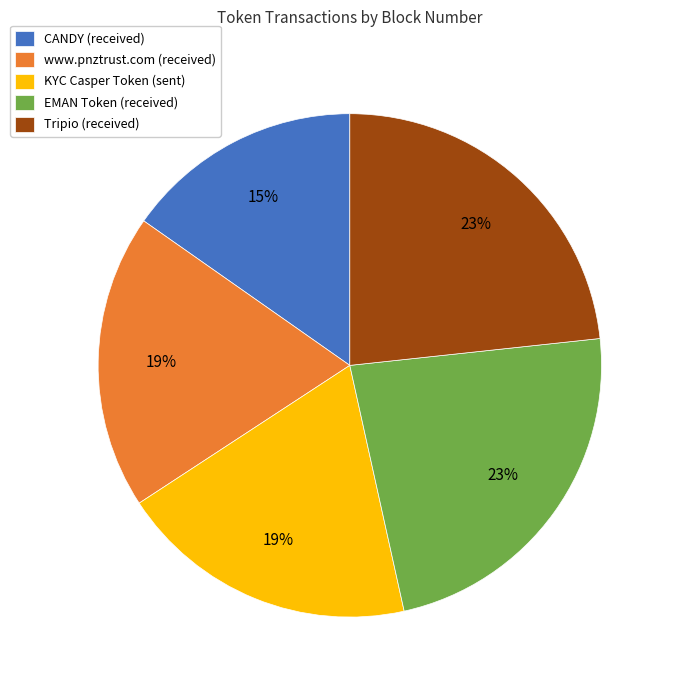

Do CANDY (received) and Tripio (received) together represent more than half of the pie?

No